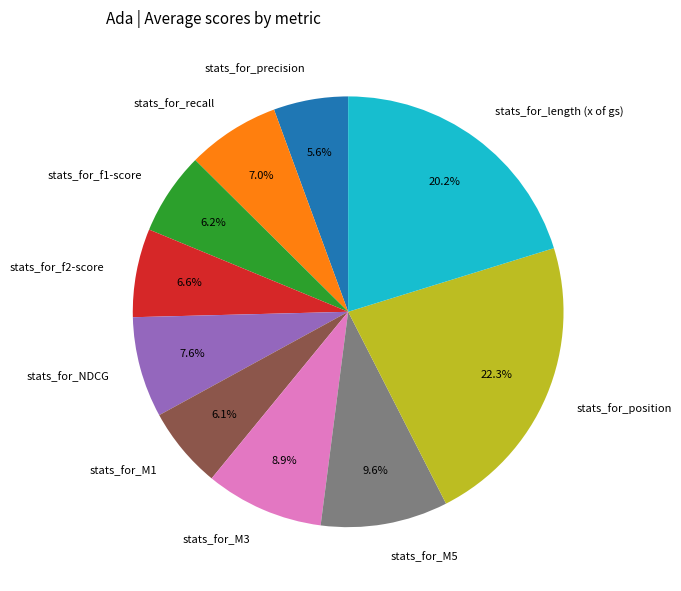

To the nearest percent, what portion does stats_for_M1 represent?

6%